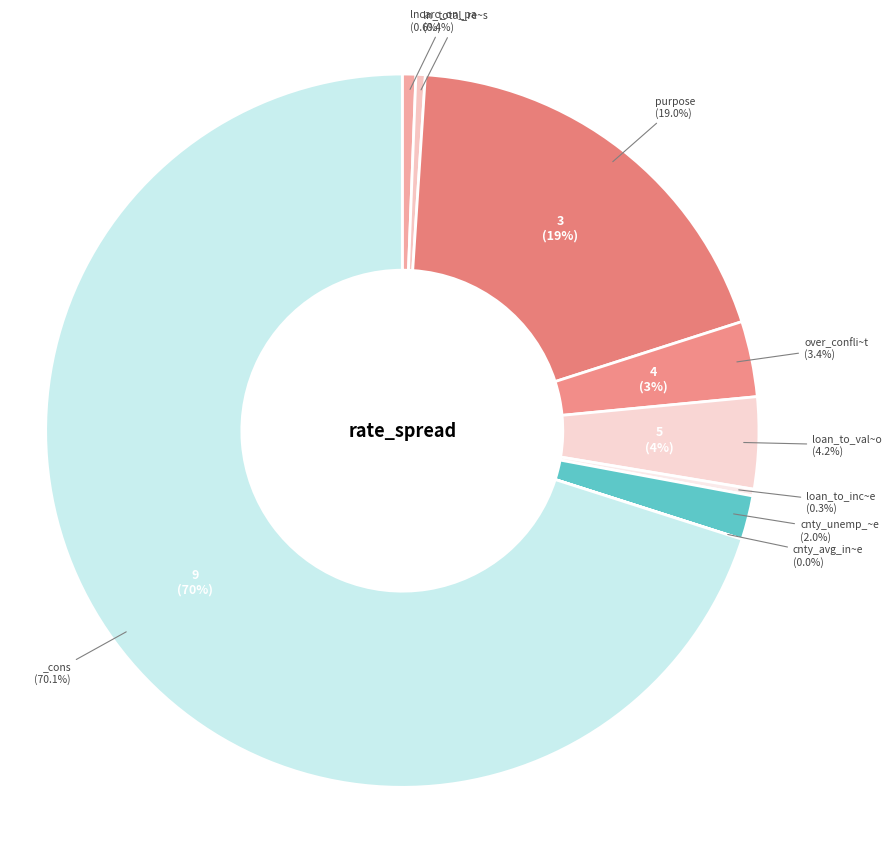

Which slice is the largest?

_cons